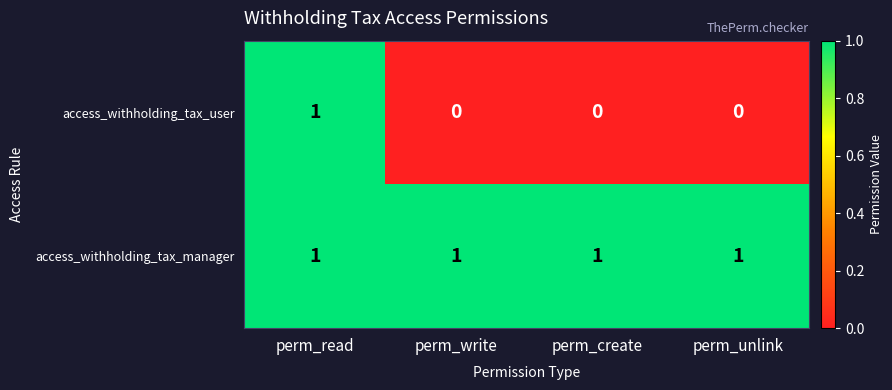

The value of access_withholding_tax_manager at perm_unlink is 1. True or false?

True